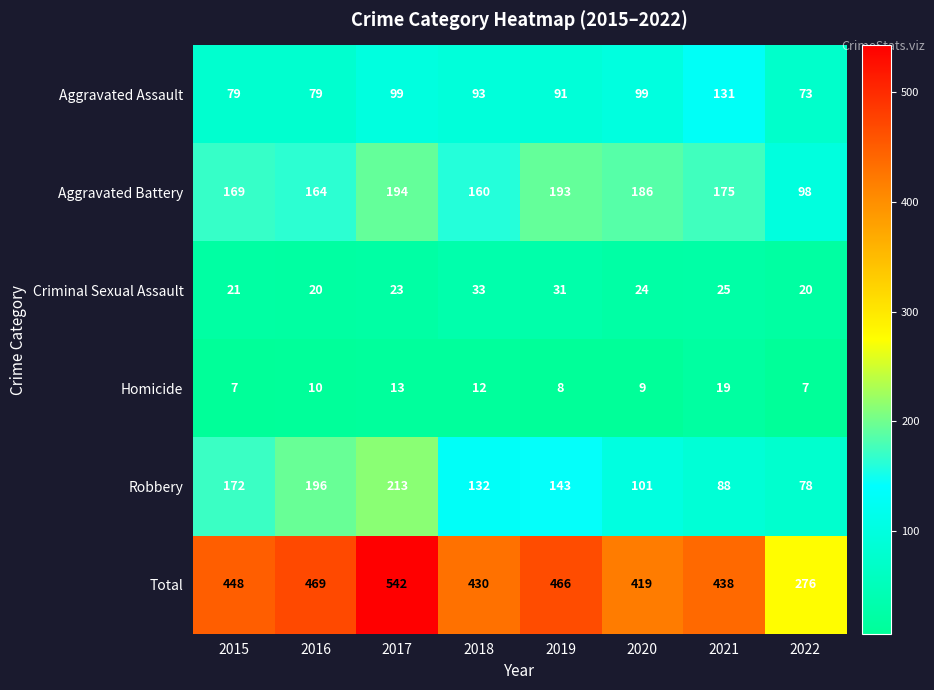

What is the difference between the maximum and minimum values in the Aggravated Battery series?

96